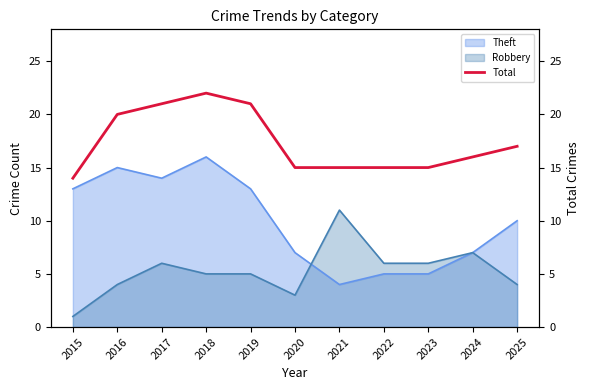

Which category has the highest value in the Robbery series?

2021